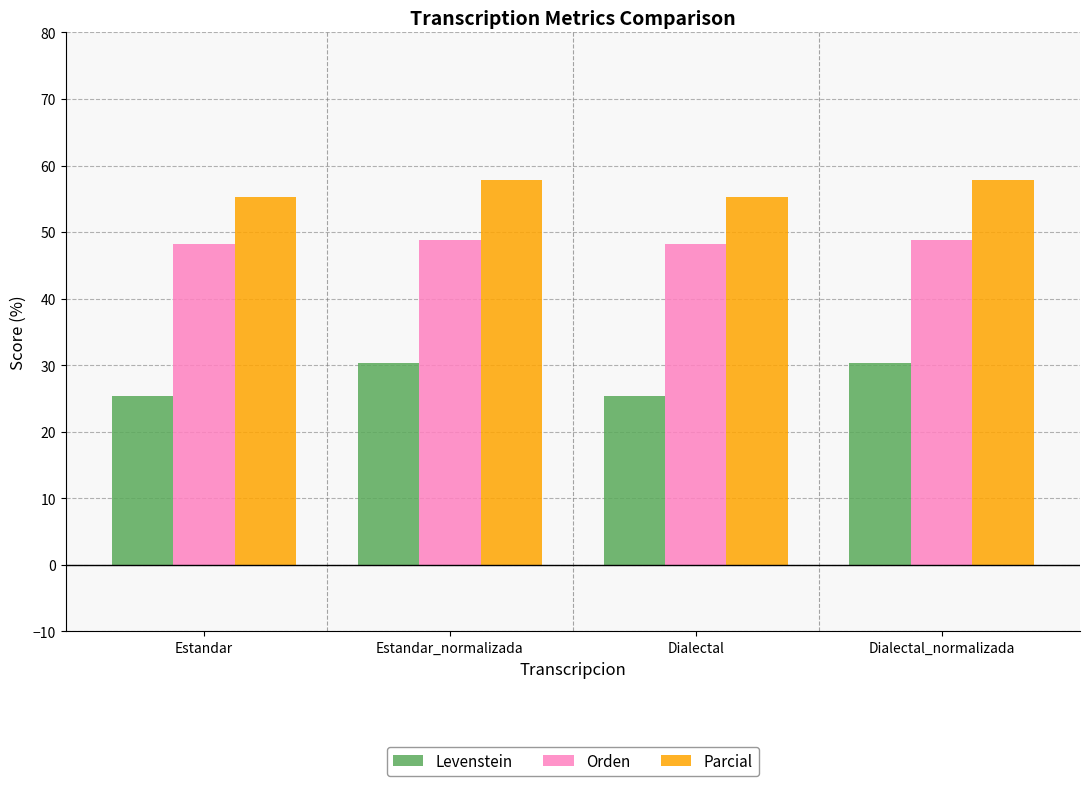

What is the minimum value shown in the chart?

25.4